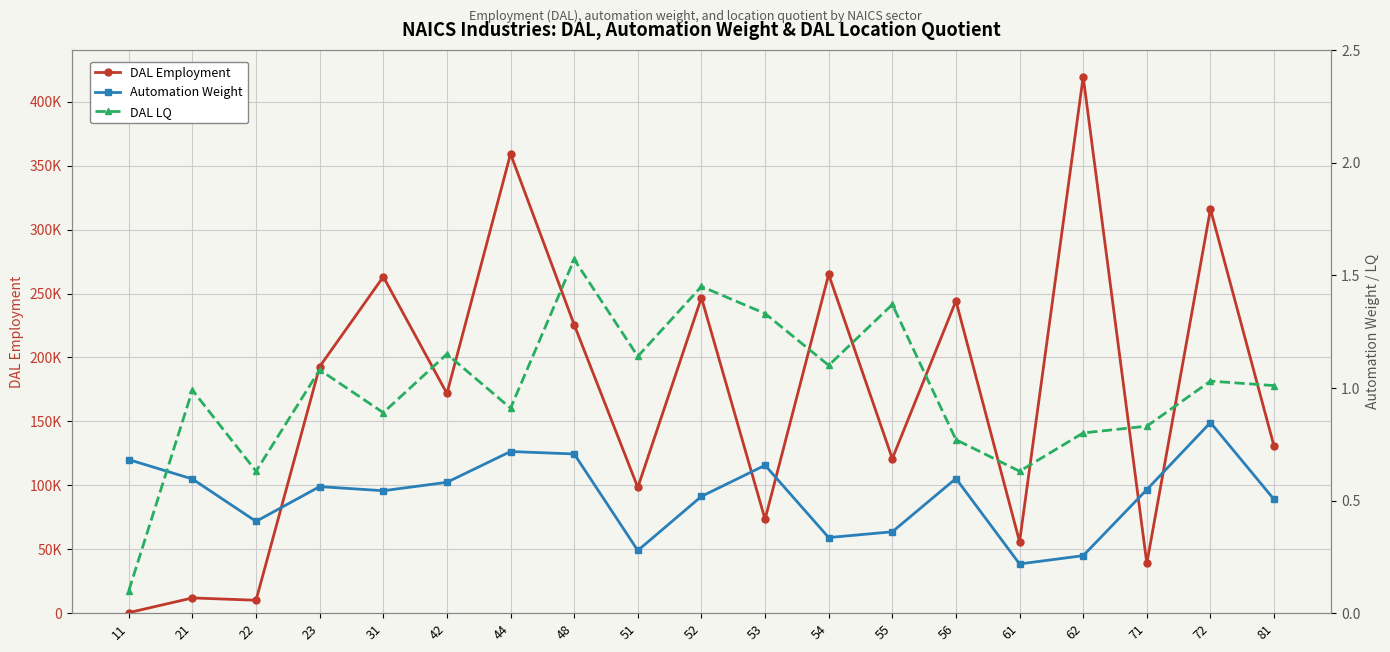

At which label does DAL LQ reach its peak?

48